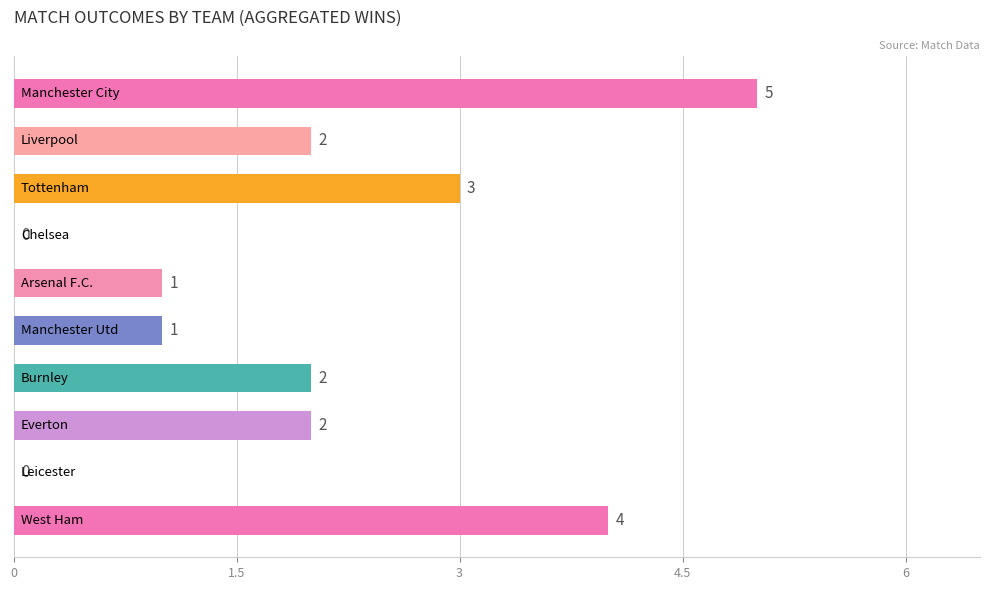

Does the chart contain stacked bars?

No